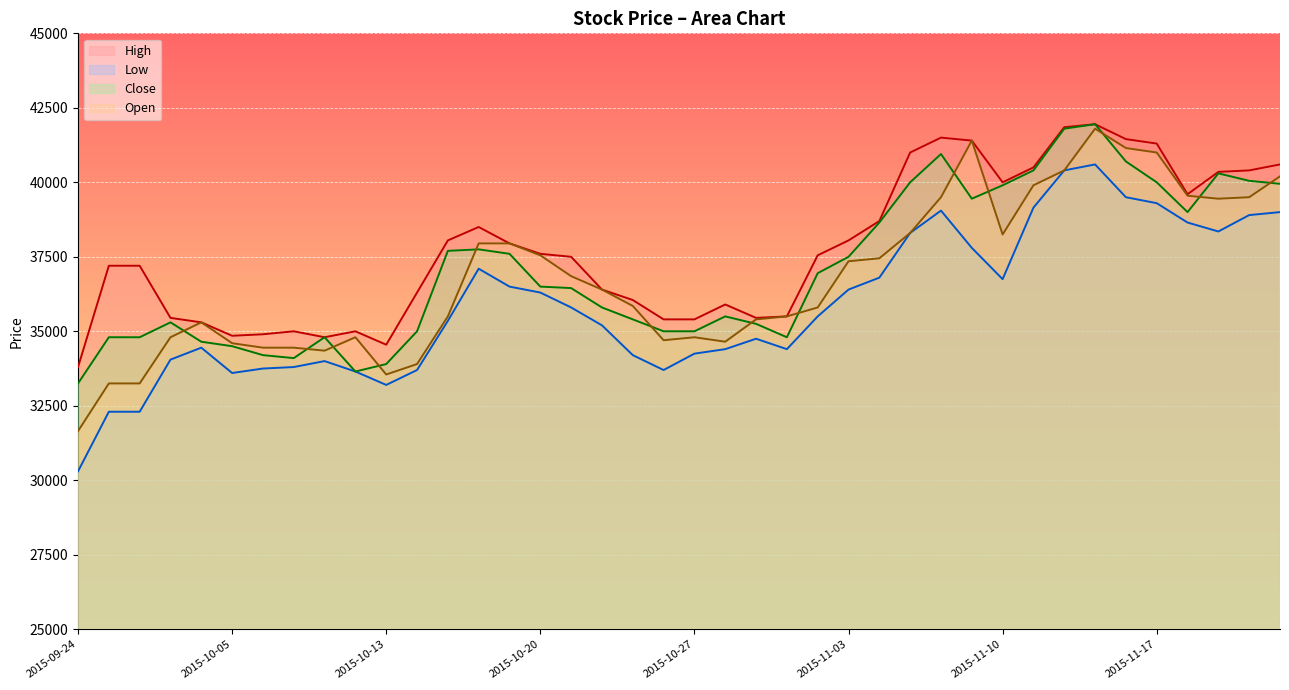

What is the label of the 16th point from the right?

2015-11-02